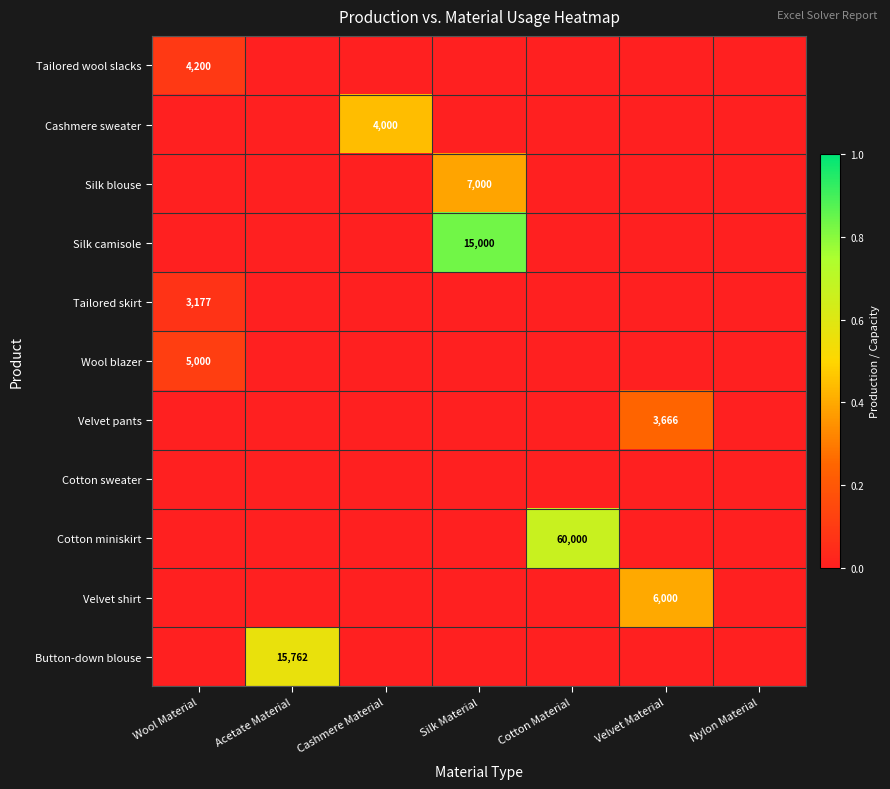

How many distinct data groups are displayed?

11